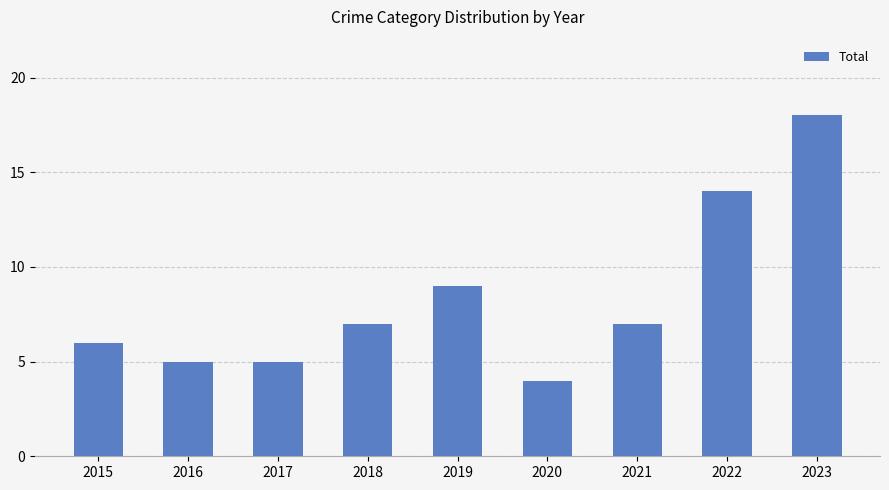

Which label corresponds to the largest value in the chart?

2023